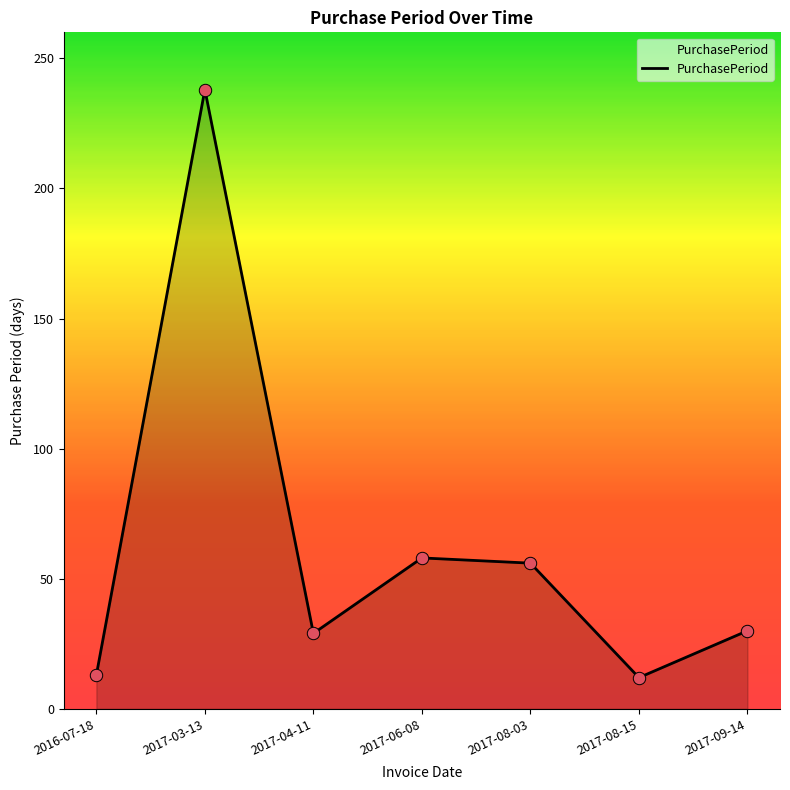

Between 2017-04-11 and 2017-08-15, which is larger?

2017-04-11